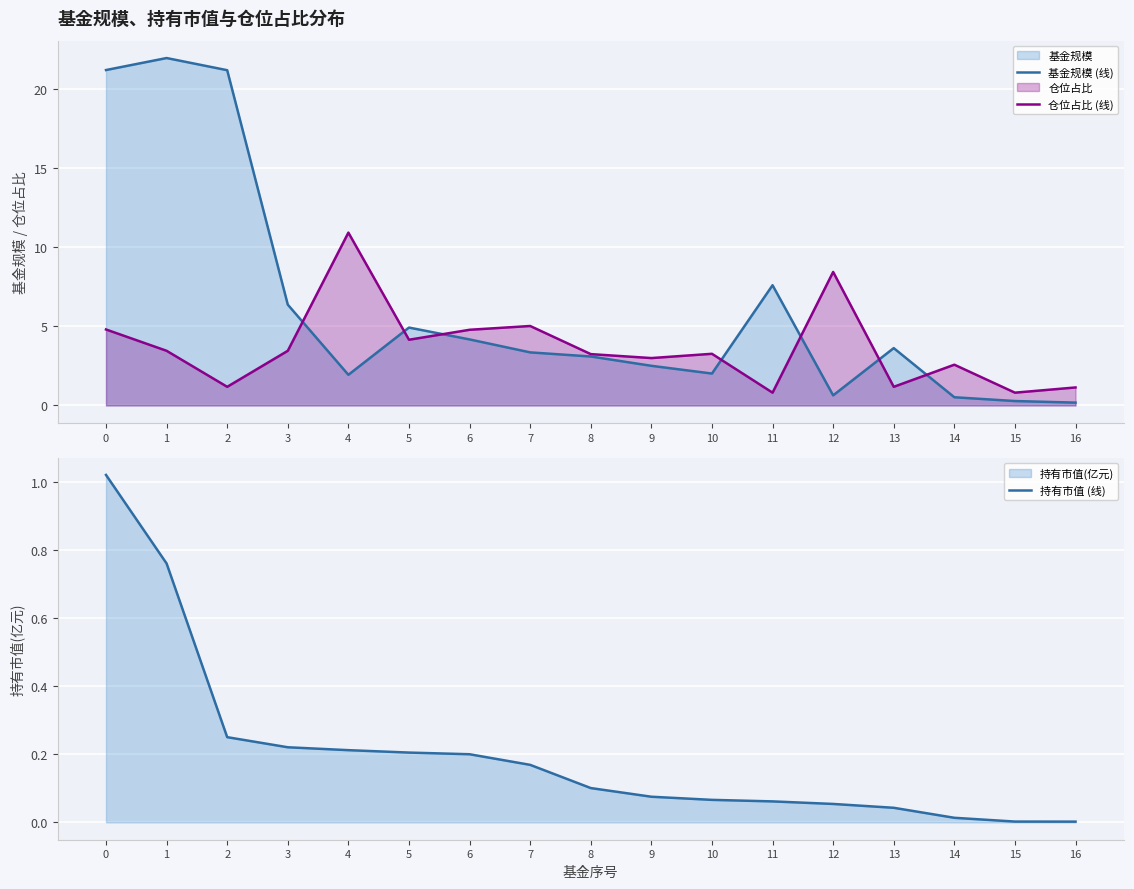

How many interior local peaks does the 仓位占比 (线) series have?

5